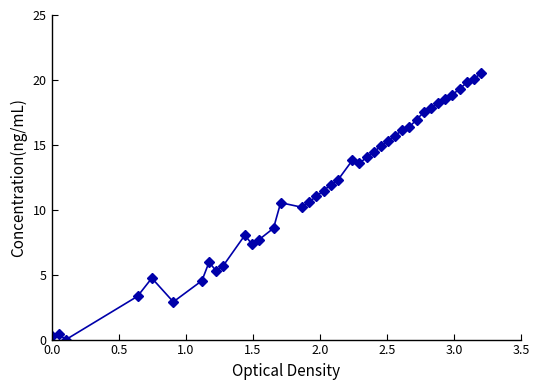

True or false: there are more than 1 points higher than both neighbors.

True